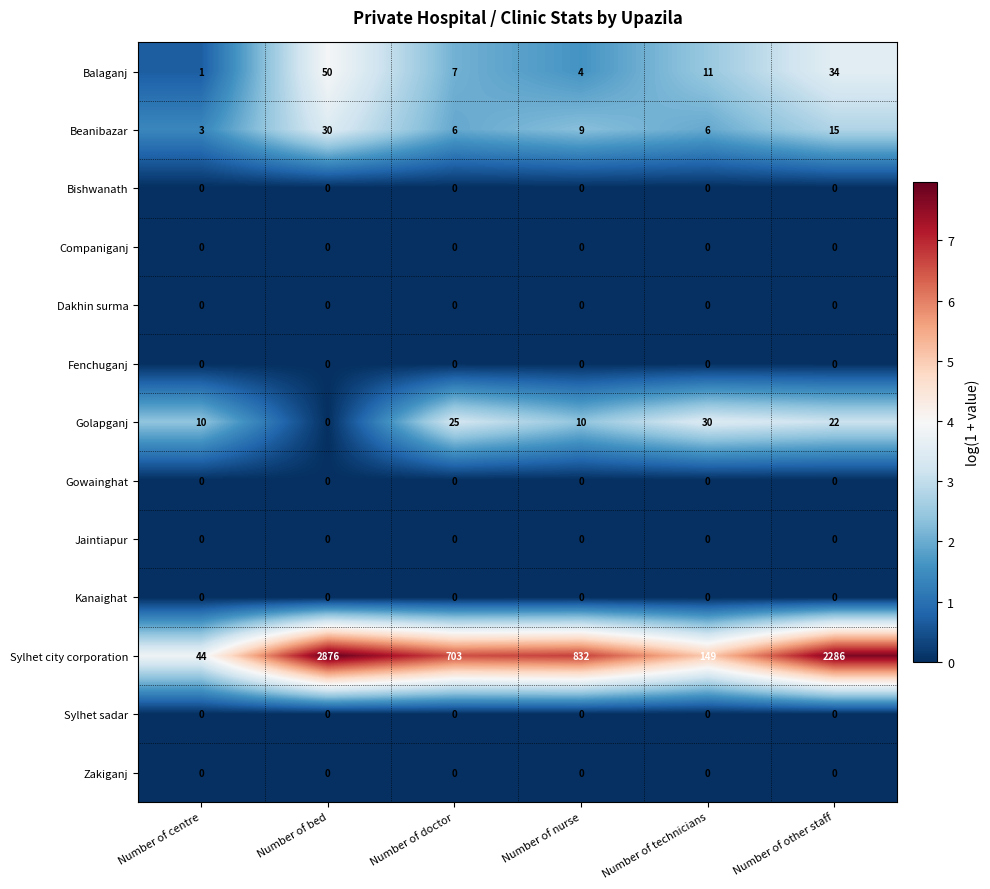

Which label corresponds to the largest value in the chart?

Number of bed